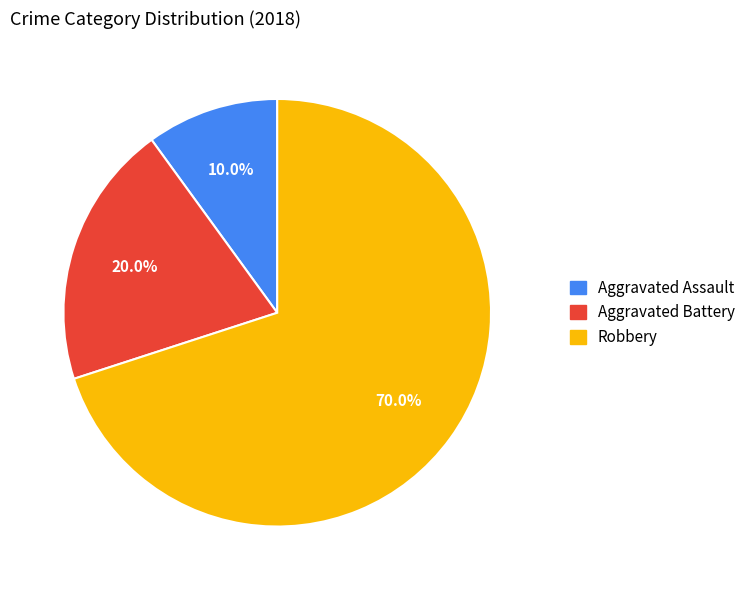

Rank the categories by value from highest to lowest.

Robbery, Aggravated Battery, Aggravated Assault